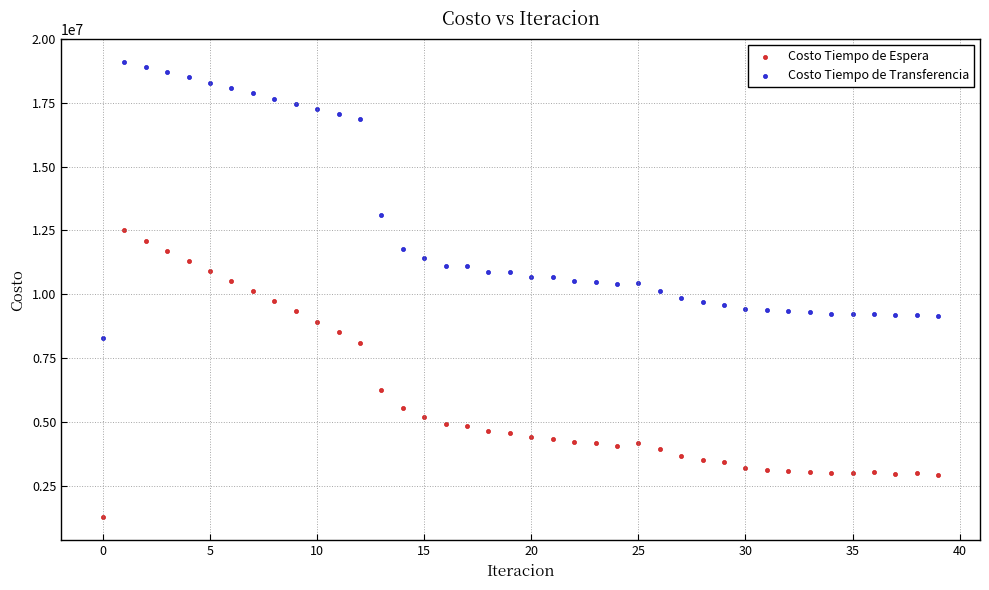

What are all the series names shown in the legend?

Costo Tiempo de Espera, Costo Tiempo de Transferencia